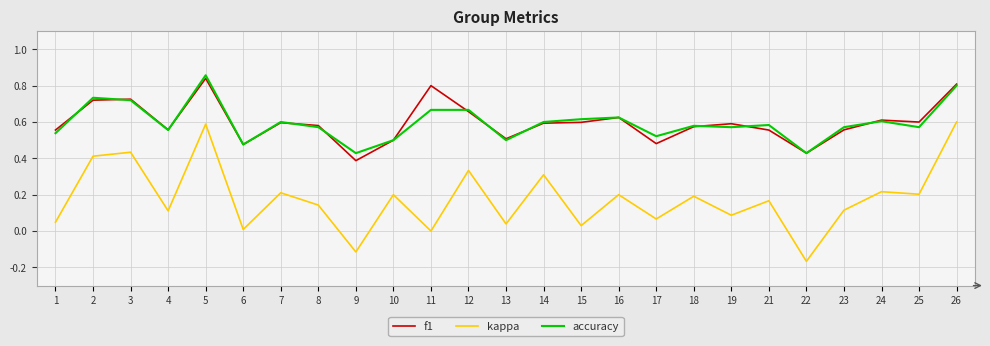

Which category has the lowest value in the kappa series?

22